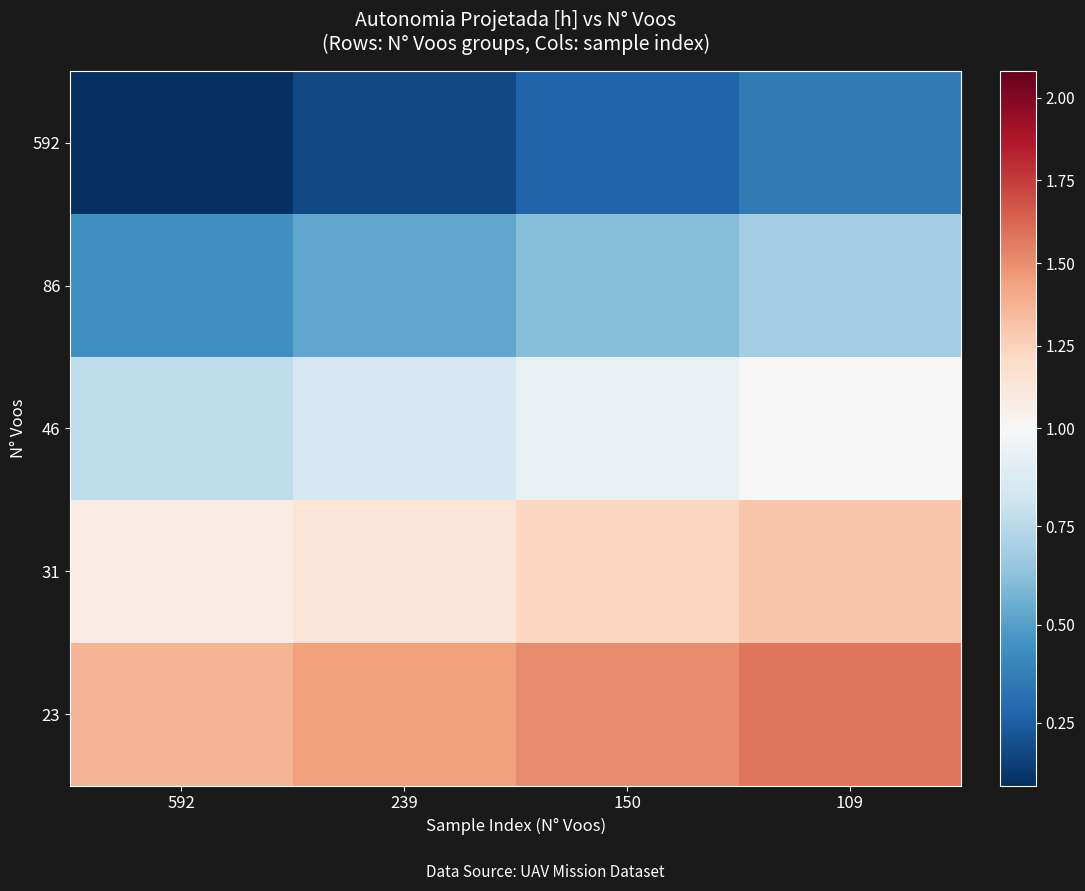

Which category has the lowest value across all series?

592